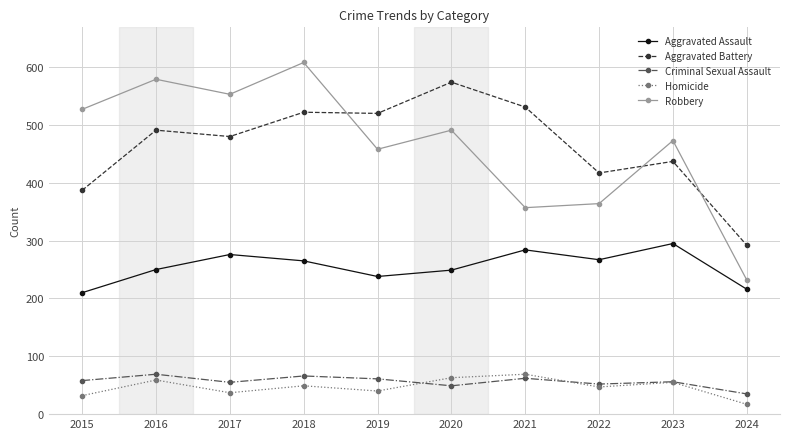

True or false: Homicide and Criminal Sexual Assault cross at least once.

True